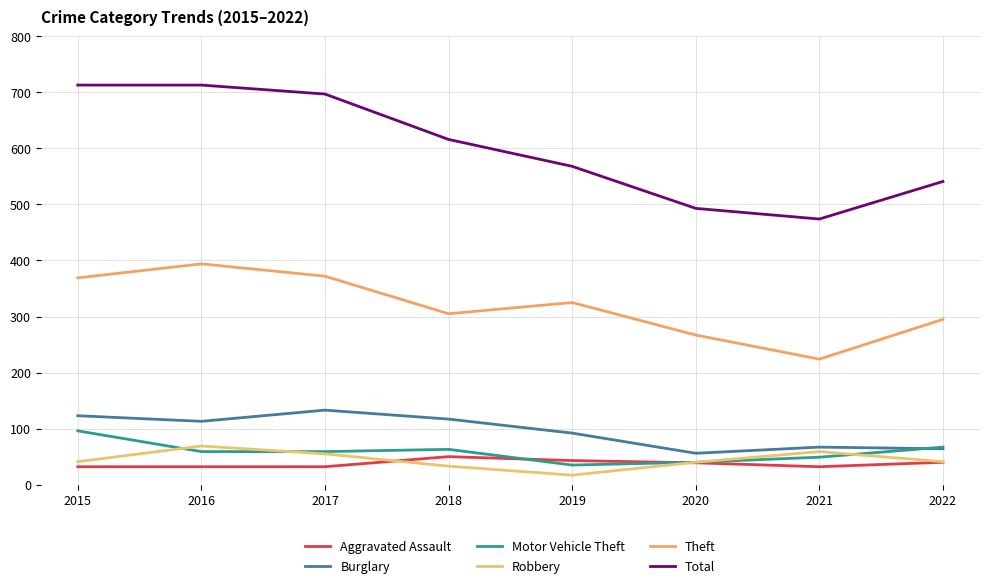

Is it true that Total equals 149 at 2021?

False